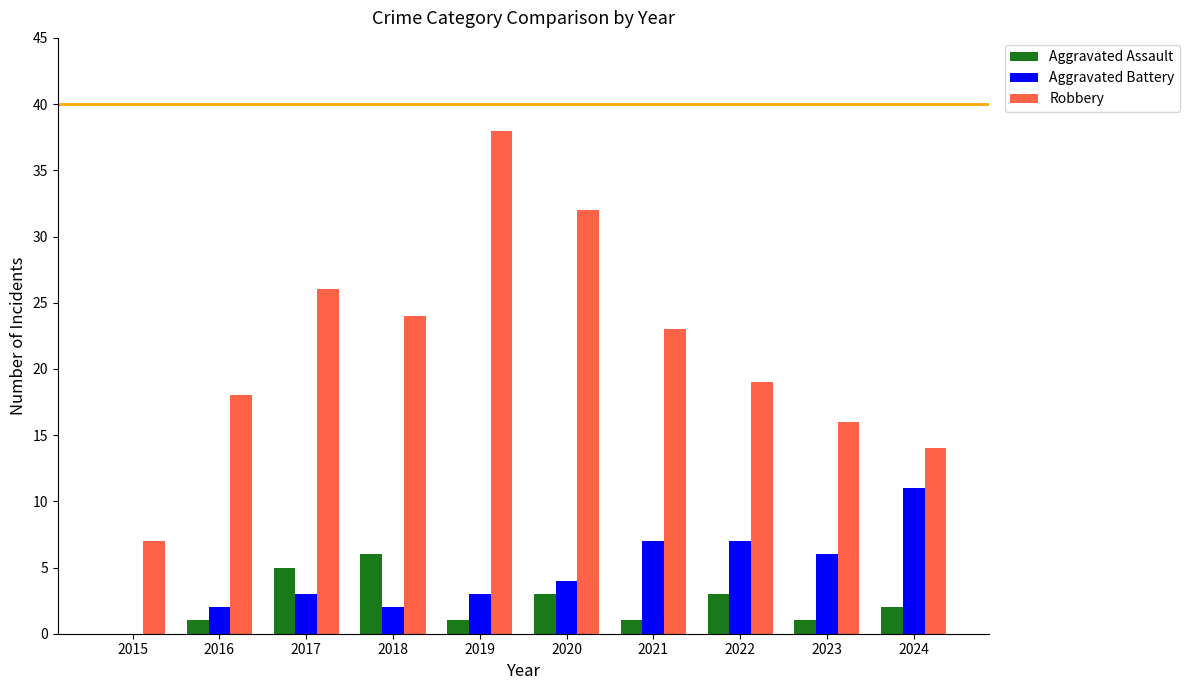

What is the sum of the Robbery values at 2015 and 2019?

45